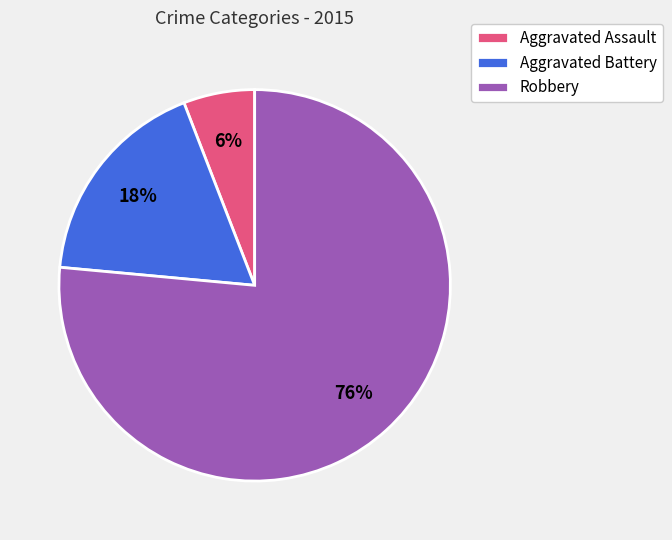

How many segments does this pie chart have?

3